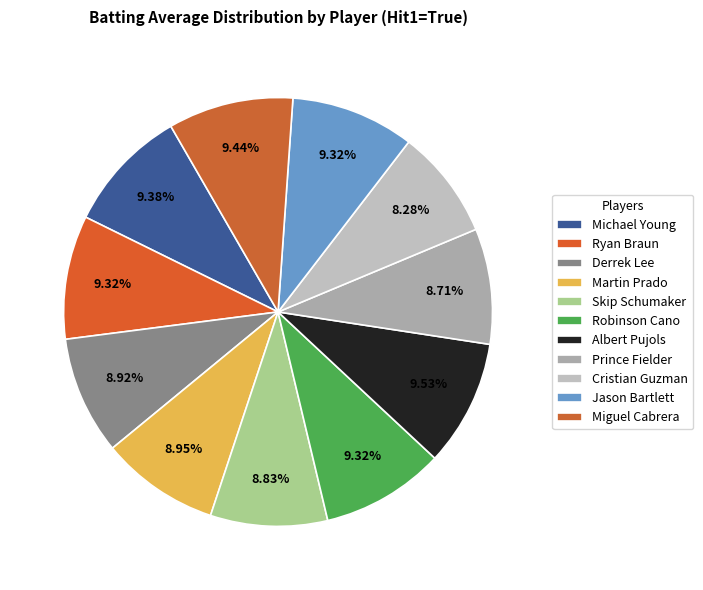

How many segments does this pie chart have?

11